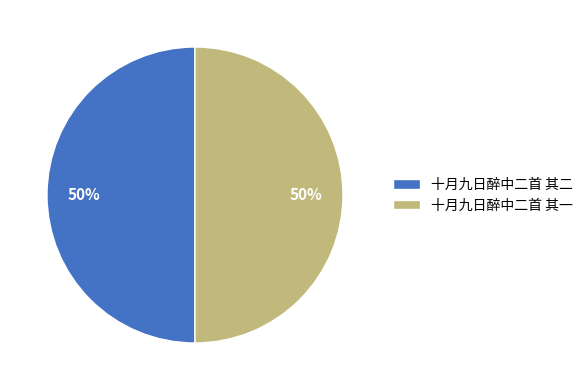

What percentage is the 十月九日醉中二首 其一 slice, to the nearest percent?

50%